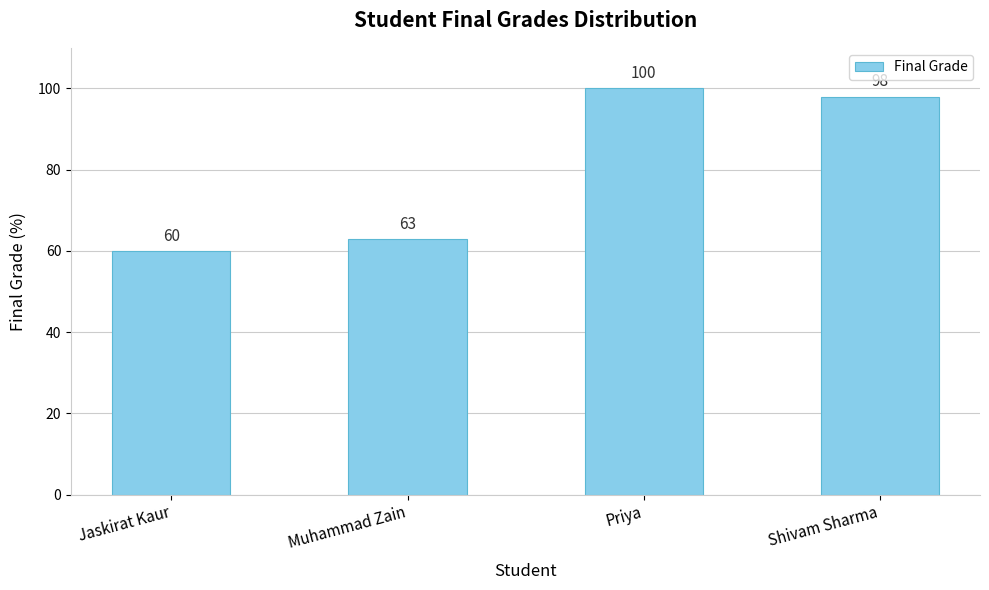

How many values are below 98?

2